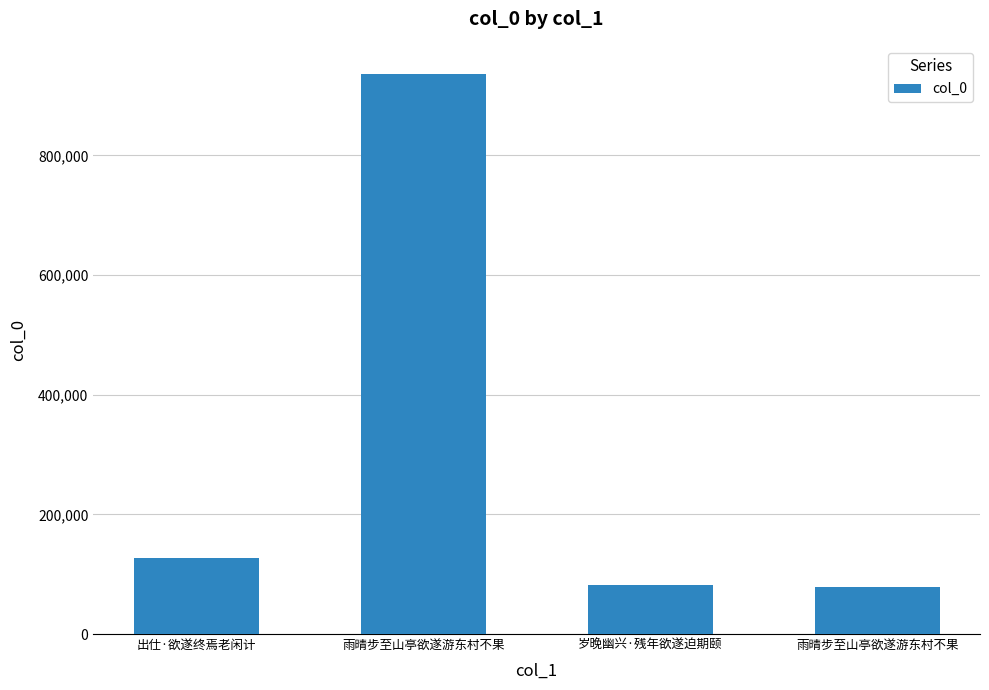

How many bars are there in total?

4